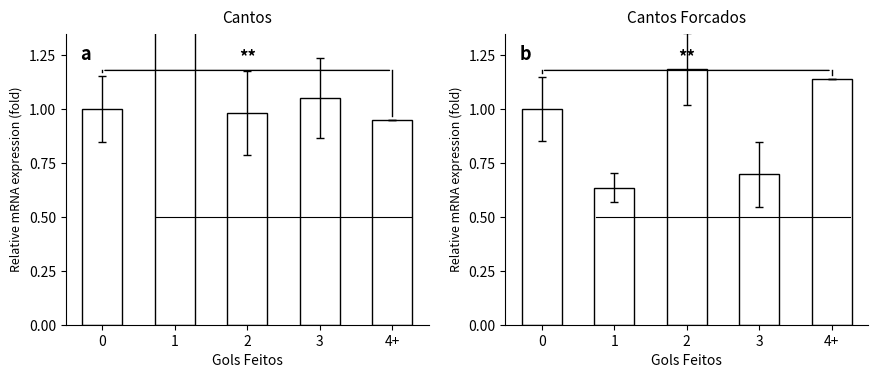

What is the value of the Cantos bar at the 1st from the left?

1.0